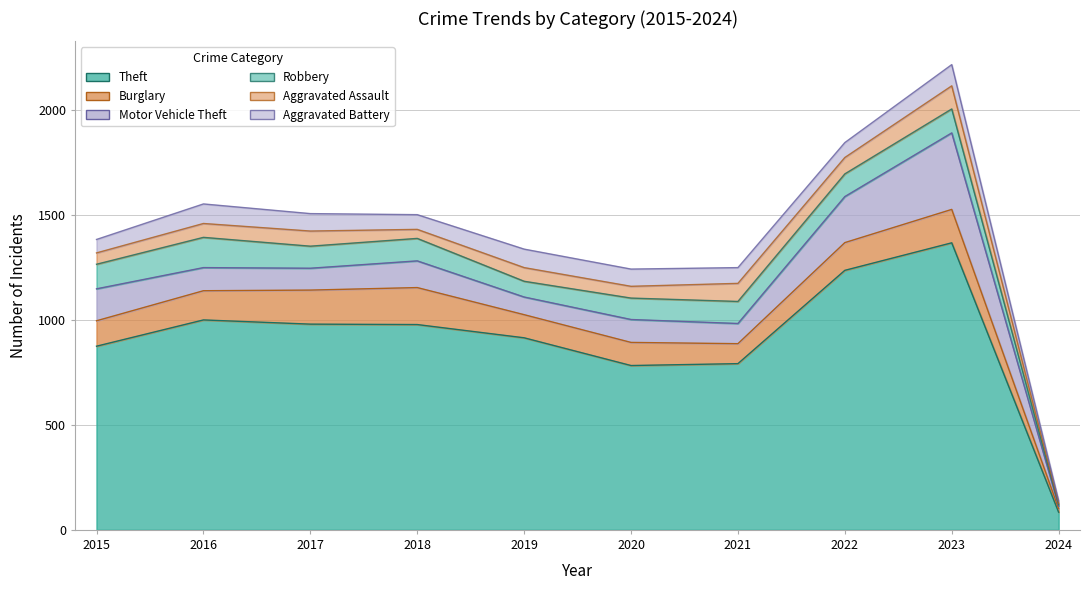

What is the difference between the Aggravated Battery values at 2015 and 2018?

6